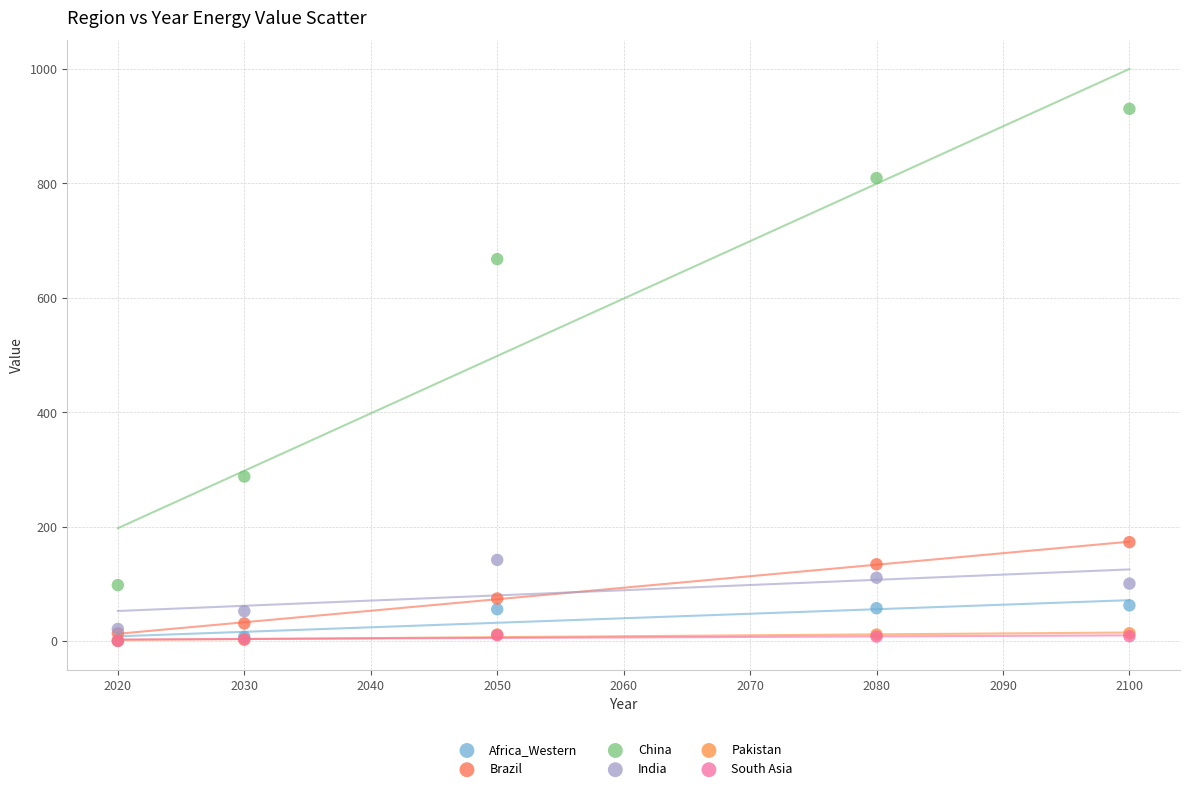

What are all the series names shown in the legend?

Africa_Western, Brazil, China, India, Pakistan, South Asia